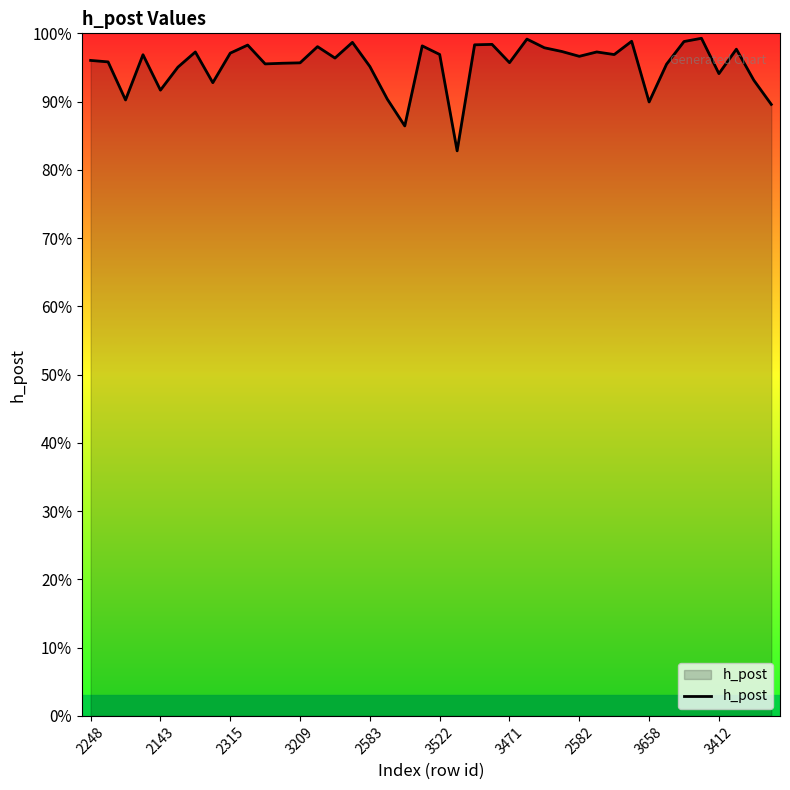

How many interior local peaks (higher than both neighbors) does the data have?

12